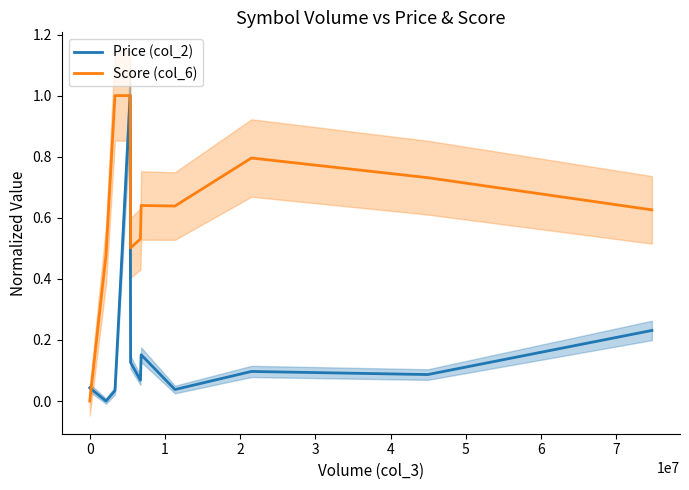

List the series in order of their peak value, highest first.

Price (col_2), Score (col_6)